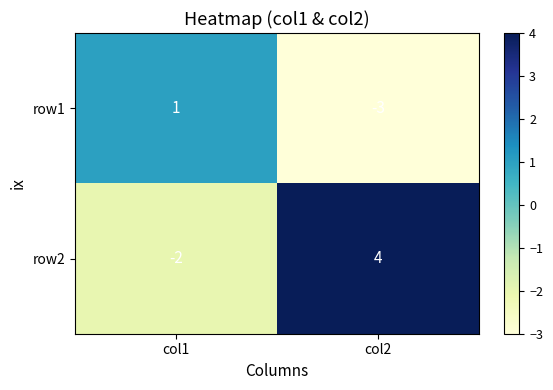

What is the difference between the row1 values at col2 and col1?

4